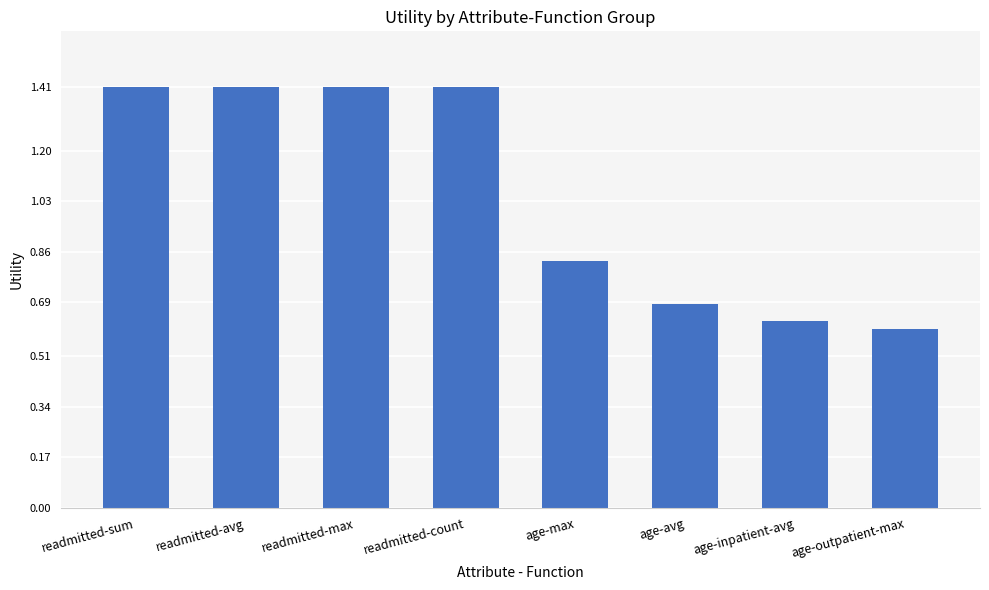

Where does the data first go above 1?

readmitted-sum